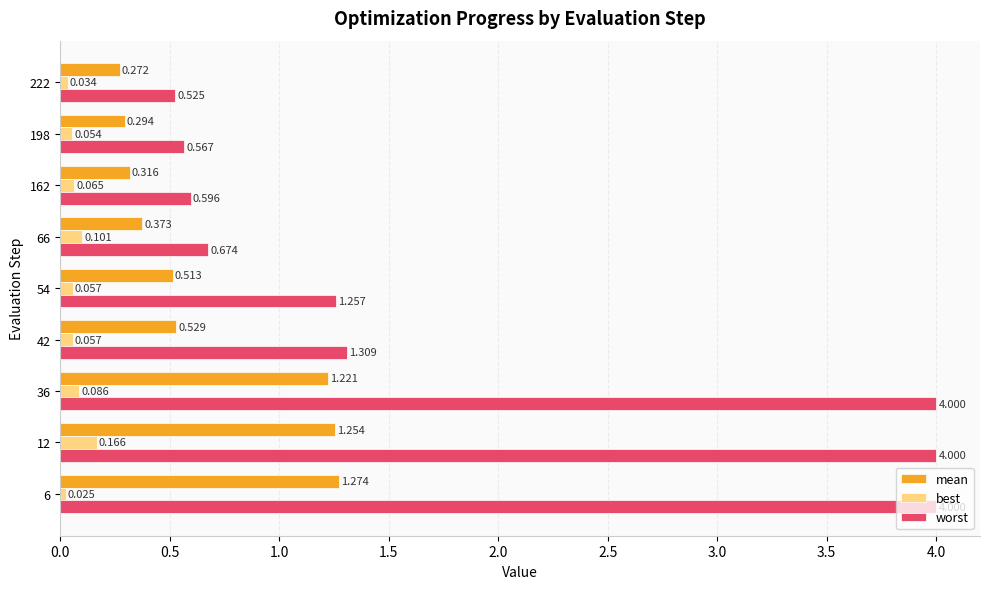

How many categories are shown in the chart?

9